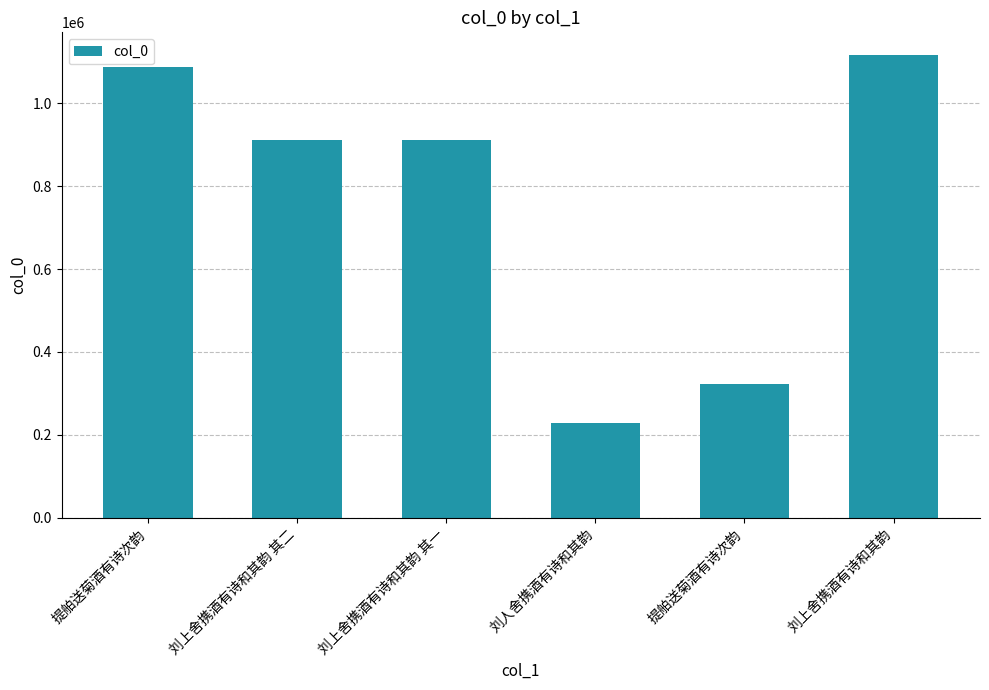

Are the bars horizontal?

No